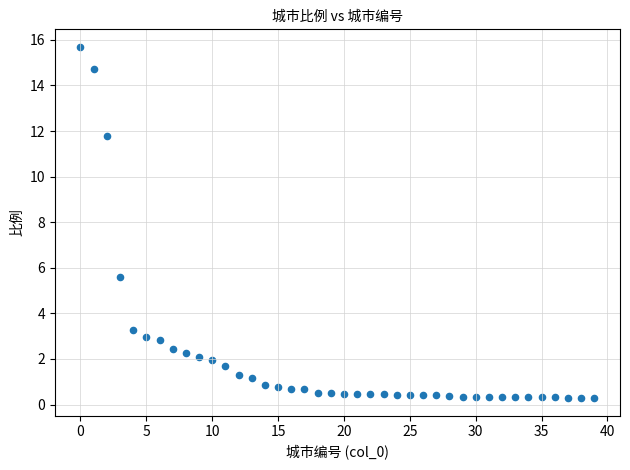

What is the range of Y values (max minus min)?

15.4